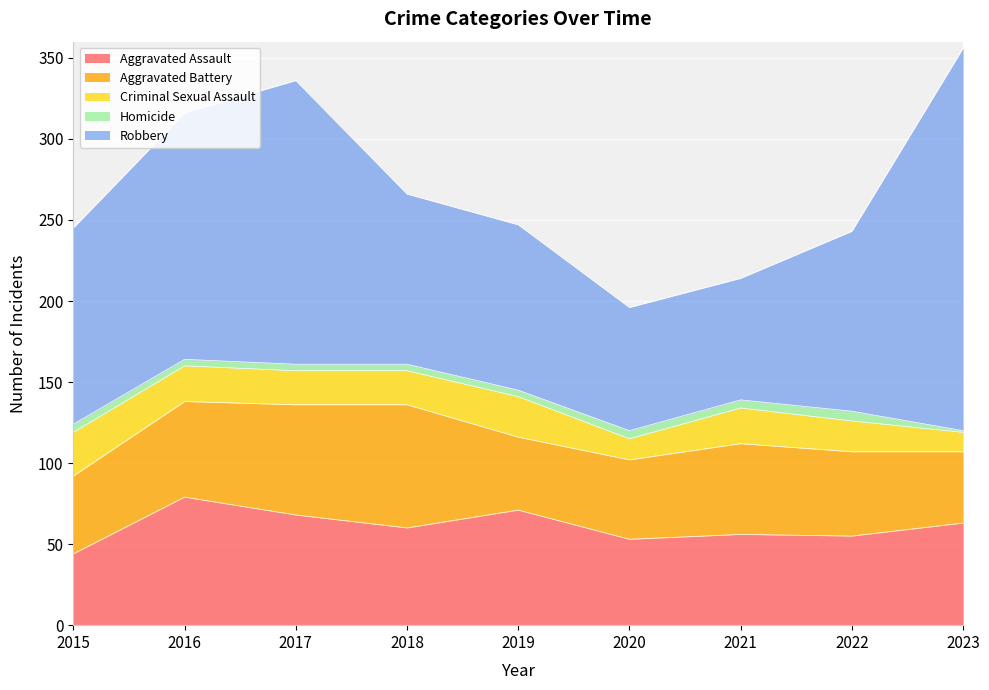

Rank the categories by Robbery value from lowest to highest.

2021, 2020, 2019, 2018, 2022, 2015, 2016, 2017, 2023